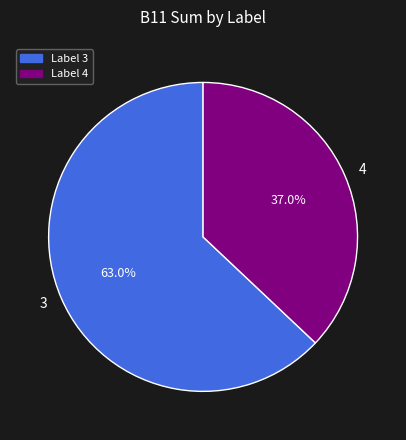

Is there a majority slice in this chart?

Yes